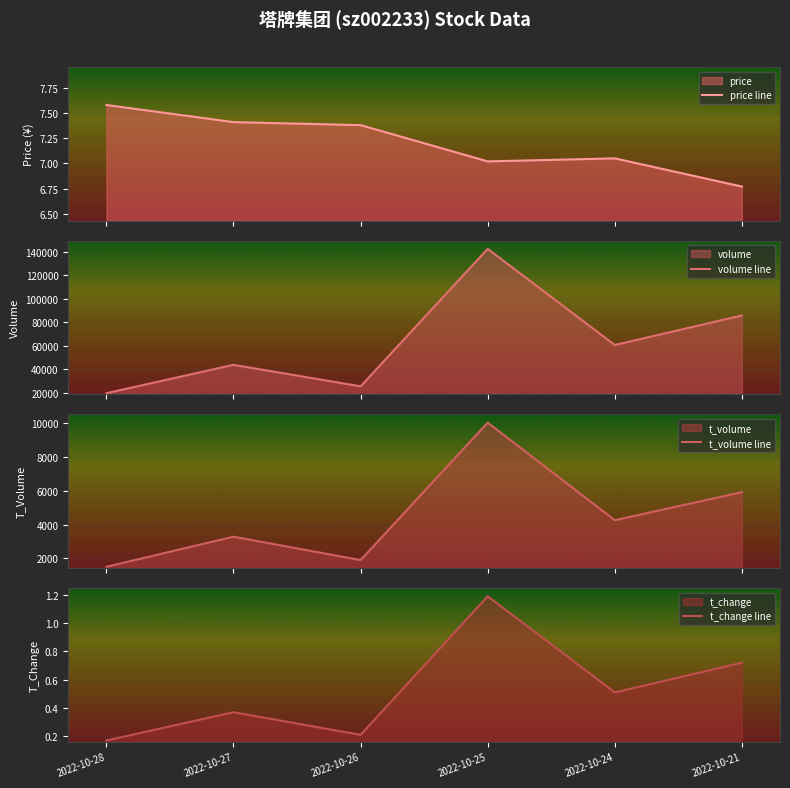

Which category has the highest value across all series?

2022-10-25